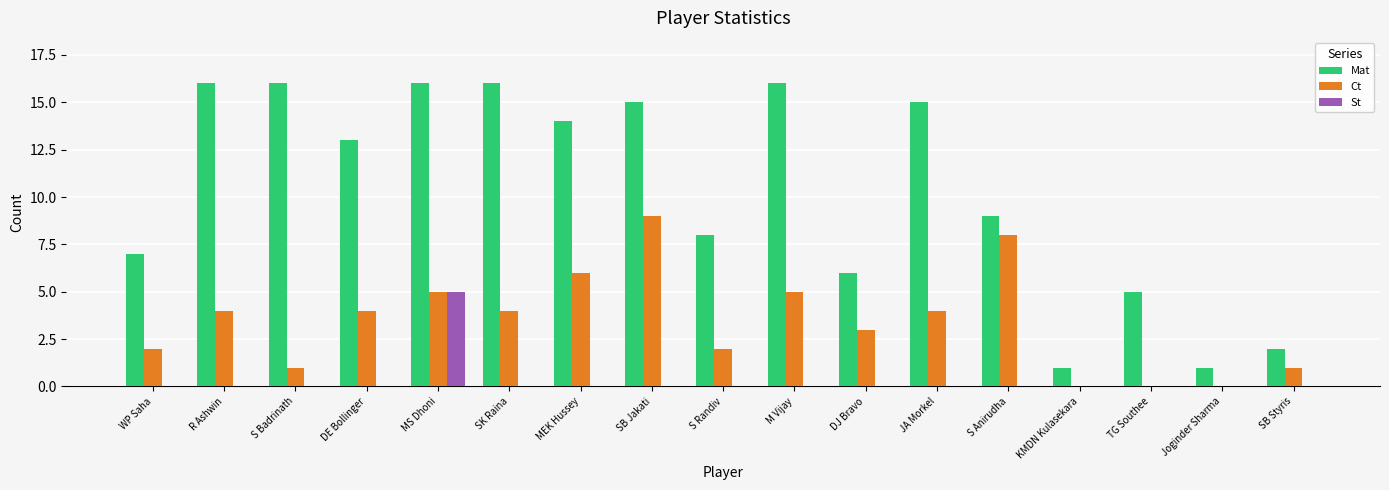

What is the difference between the St values at MS Dhoni and R Ashwin?

5